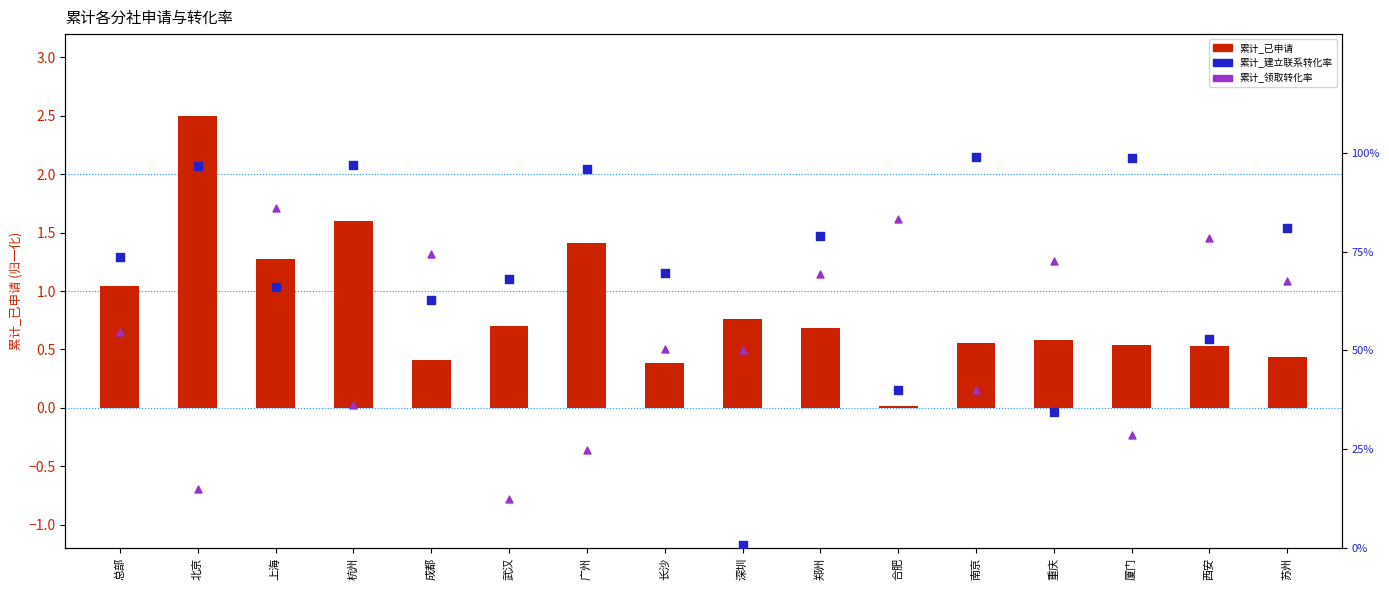

What are all the series names shown in the legend?

累计_已申请, 累计_建立联系转化率, 累计_领取转化率